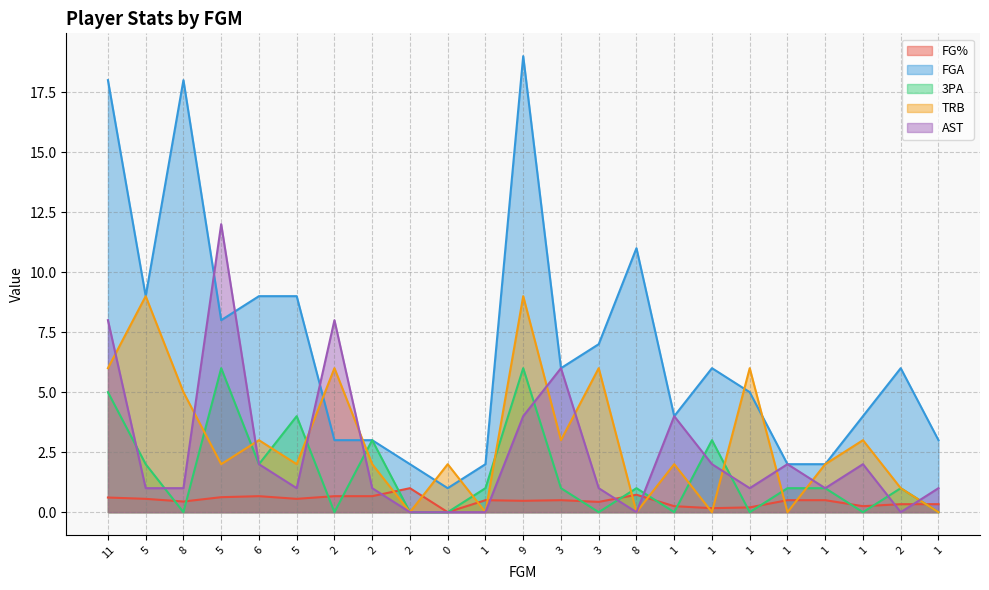

Is it true that TRB equals 1.0 at 2?

True